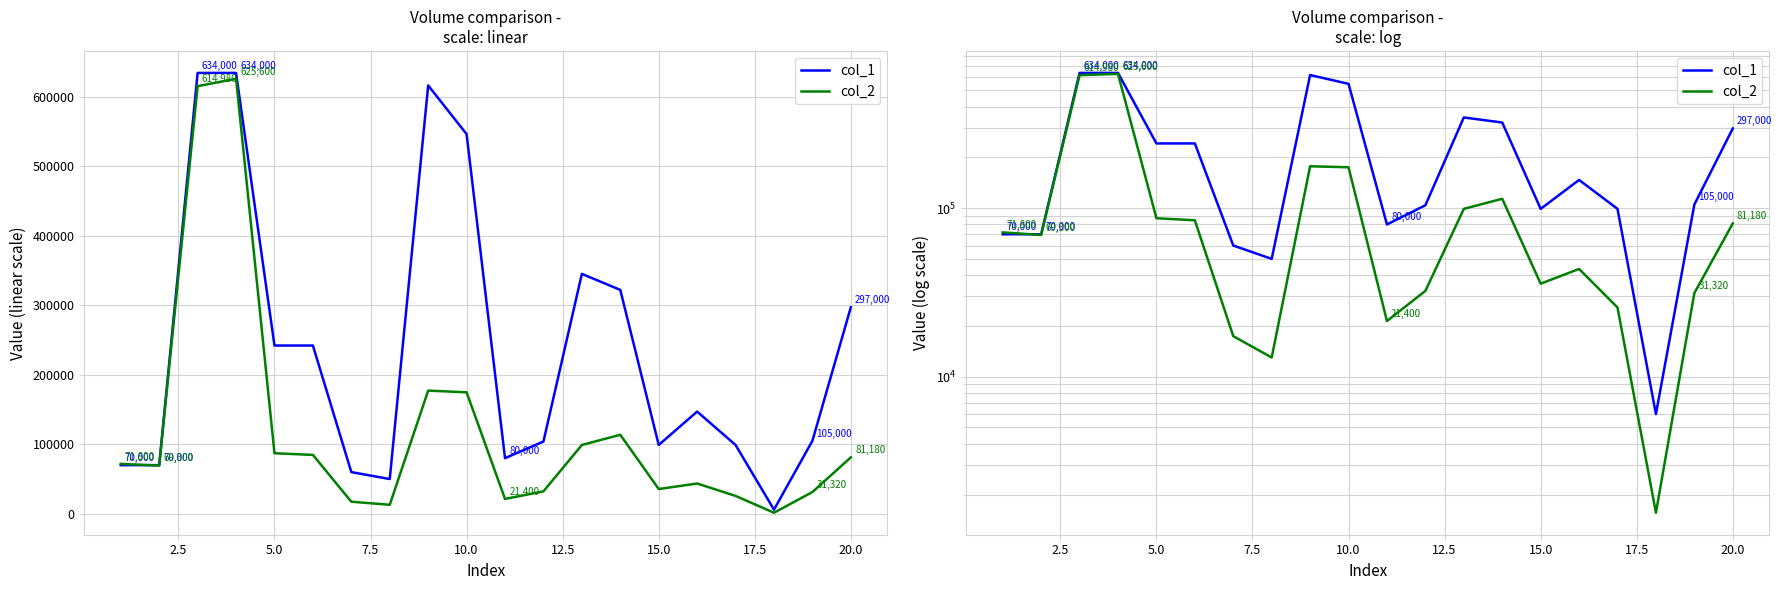

How many interior local valleys does the col_2 series have?

5